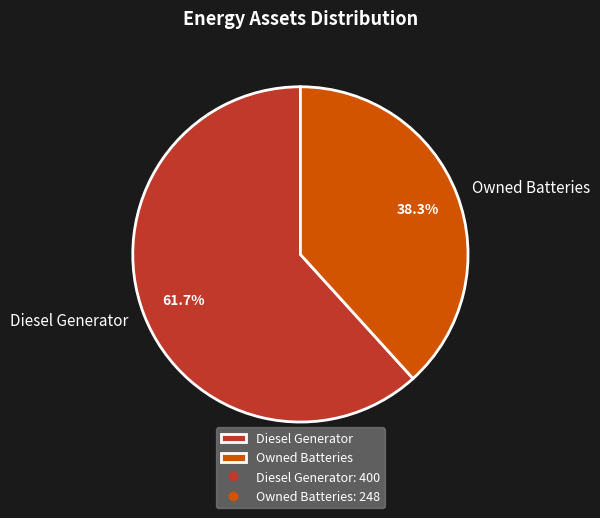

To the nearest percent, what percentage of the pie is Diesel Generator?

62%